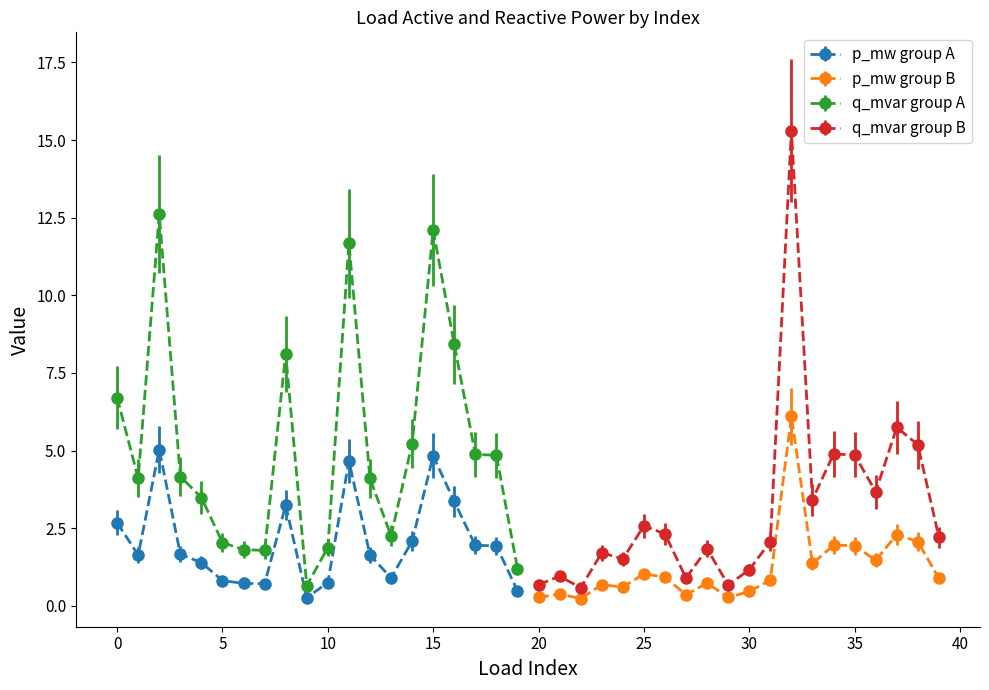

Rank the categories by q_mvar (x1e-4) group1 value from highest to lowest.

2, 15, 11, 16, 8, 0, 14, 17, 18, 3, 1, 12, 4, 13, 5, 10, 6, 7, 19, 9